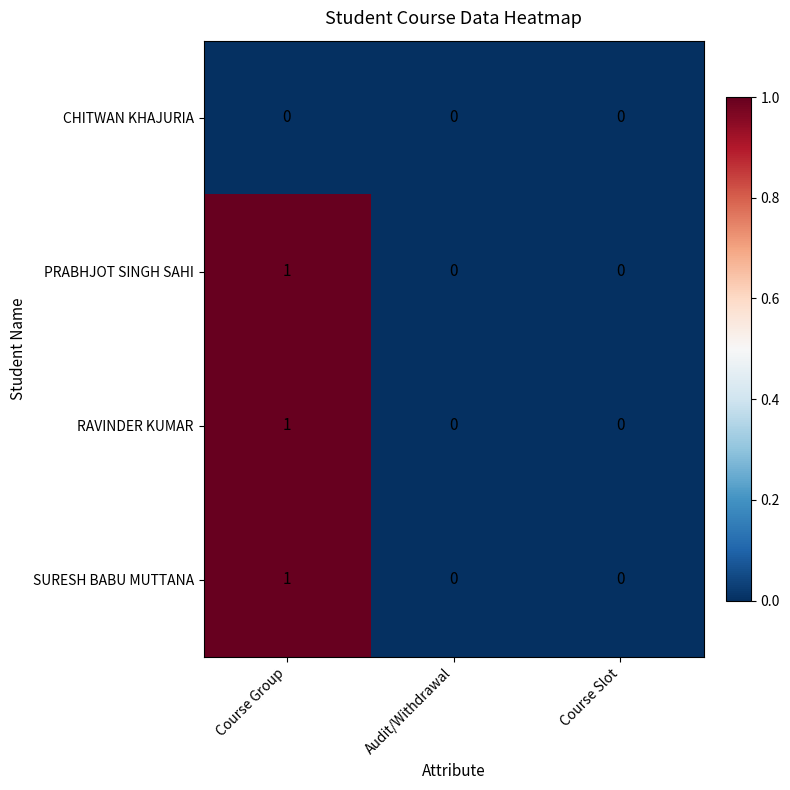

Reading left to right, list all the values displayed in this chart.

CHITWAN KHAJURIA: Course Group=0	Audit/Withdrawal=0	Course Slot=0
PRABHJOT SINGH SAHI: Course Group=1	Audit/Withdrawal=0	Course Slot=0
RAVINDER KUMAR: Course Group=1	Audit/Withdrawal=0	Course Slot=0
SURESH BABU MUTTANA: Course Group=1	Audit/Withdrawal=0	Course Slot=0